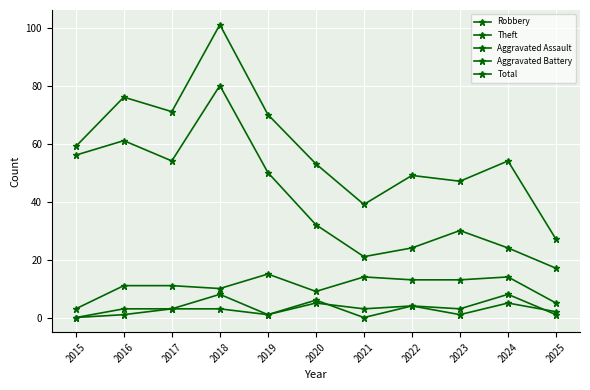

Is this an area chart (filled region under the line)?

No